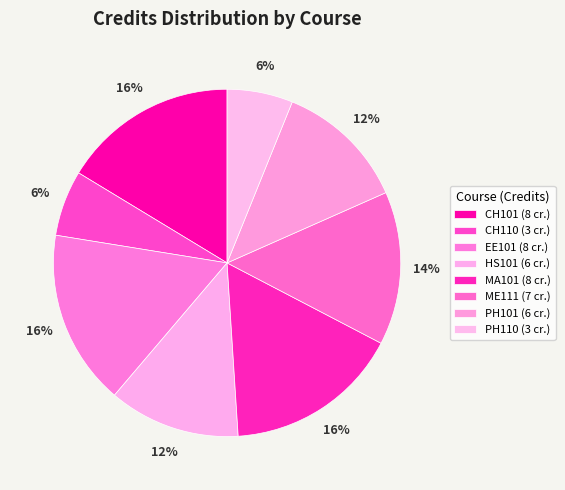

To the nearest percent, what is the average slice percentage?

12%